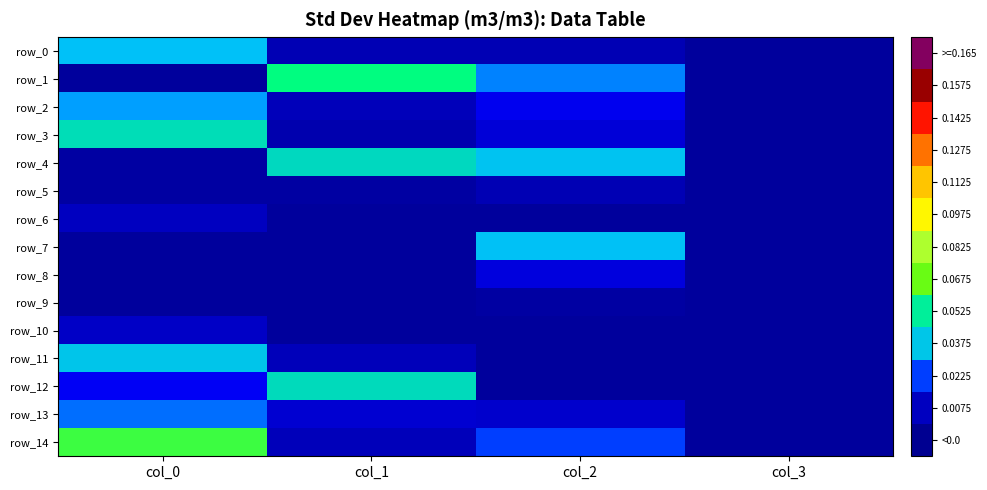

The value of row_8 at col_0 is -0.0. True or false?

False